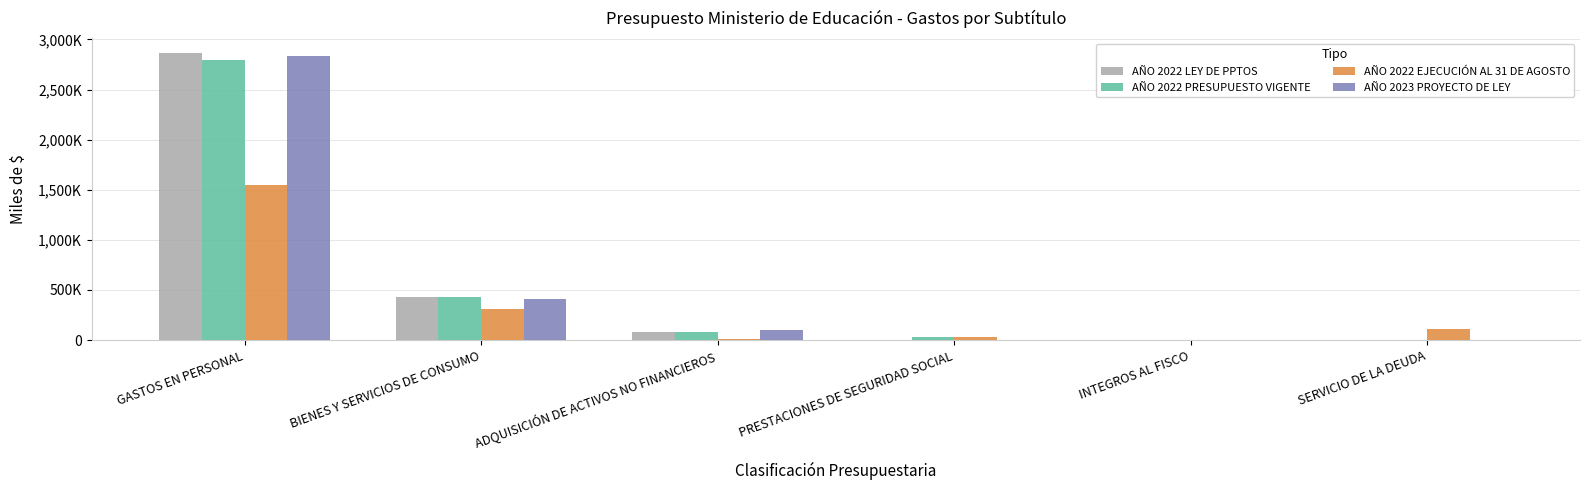

What is the sum of the AÑO 2023 PROYECTO DE LEY values at PRESTACIONES DE SEGURIDAD SOCIAL and GASTOS EN PERSONAL?

2833629